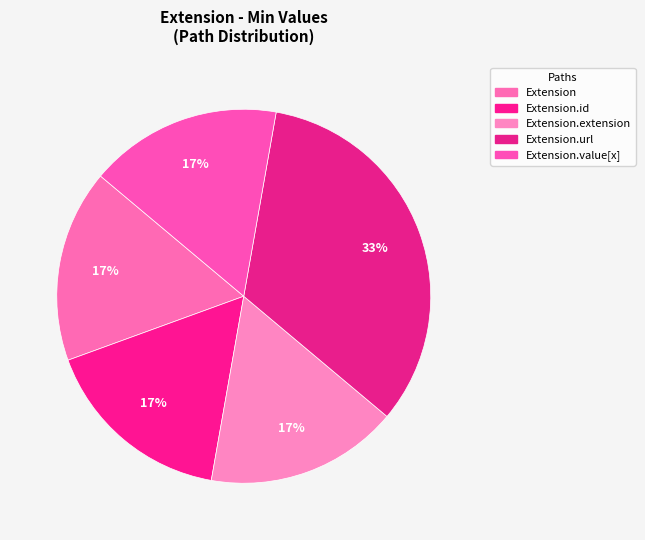

How many slices are in this pie chart?

5